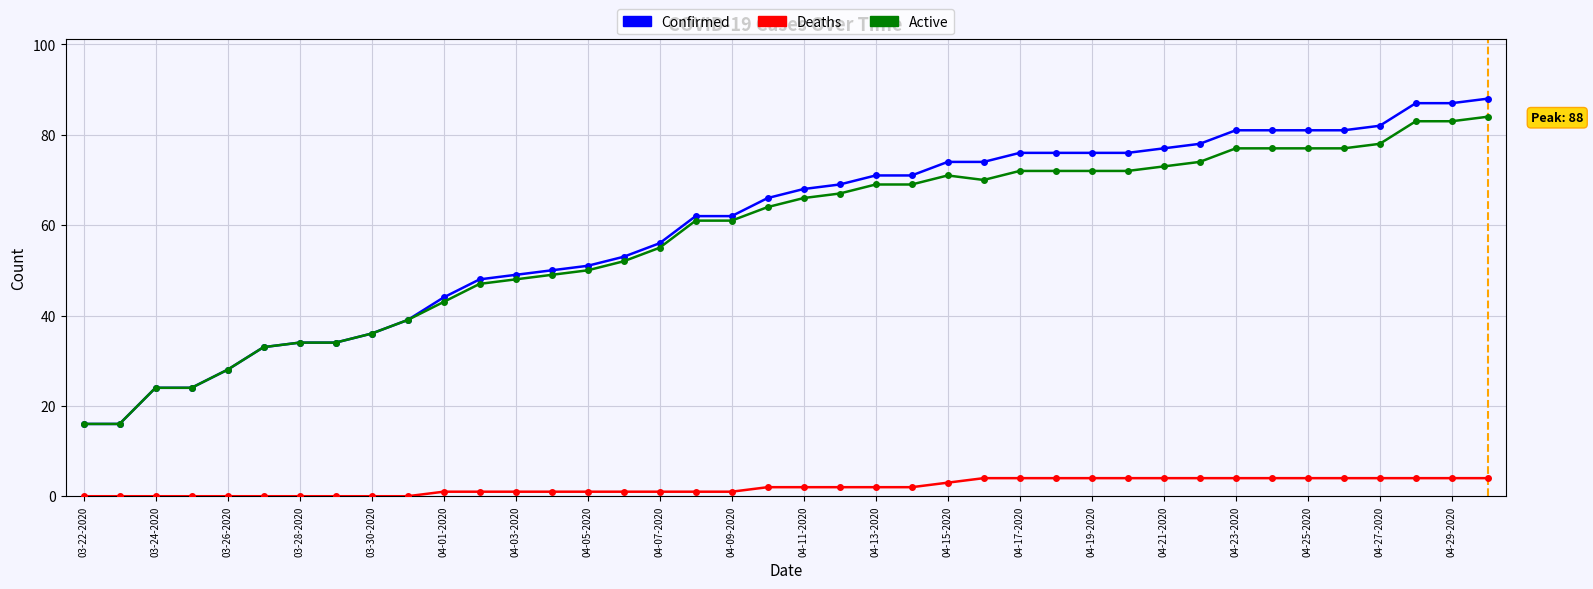

True or false: Confirmed and Deaths cross at least once.

False